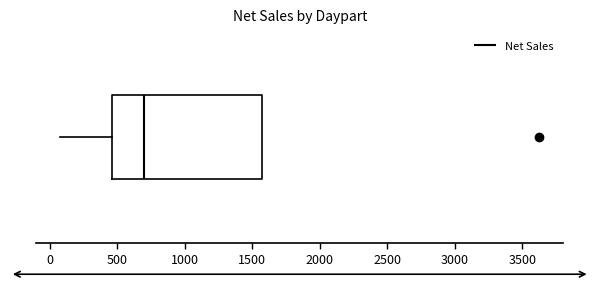

Where is the right edge of the box on the x-axis? The values are not printed on the chart, so give them approximately, as read against the axis.

1550